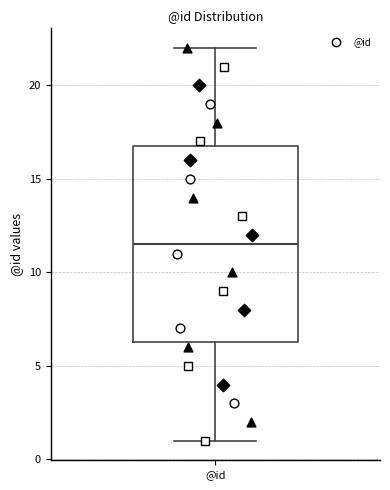

Where is the upper edge of the box for @id on the y-axis? The values are not printed on the chart, so give them approximately, as read against the axis.

17.0